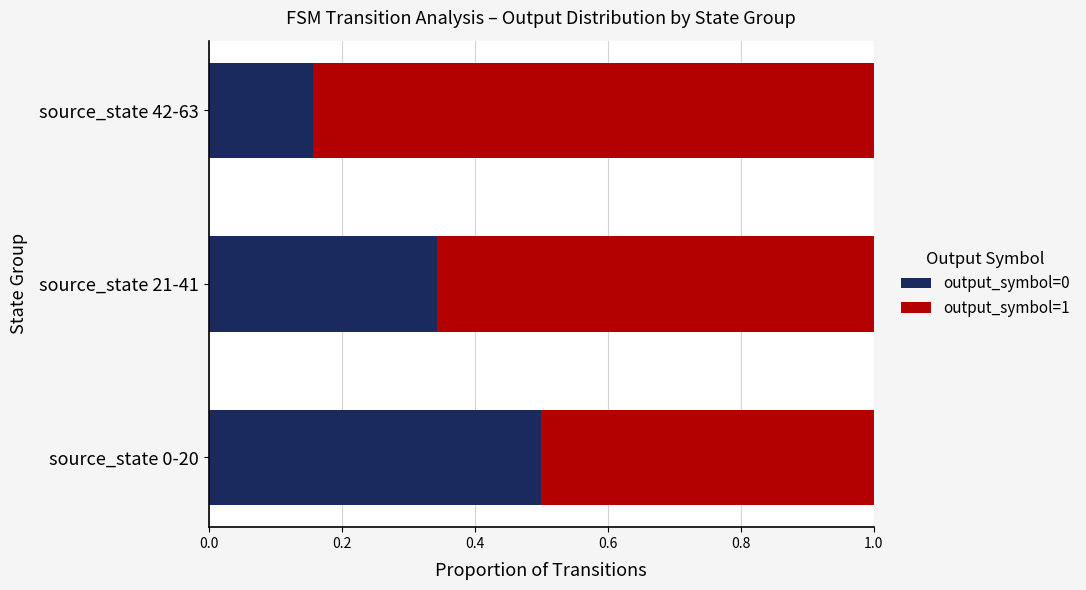

Where is output_symbol=0 nearest to the value 0?

source_state 42-63